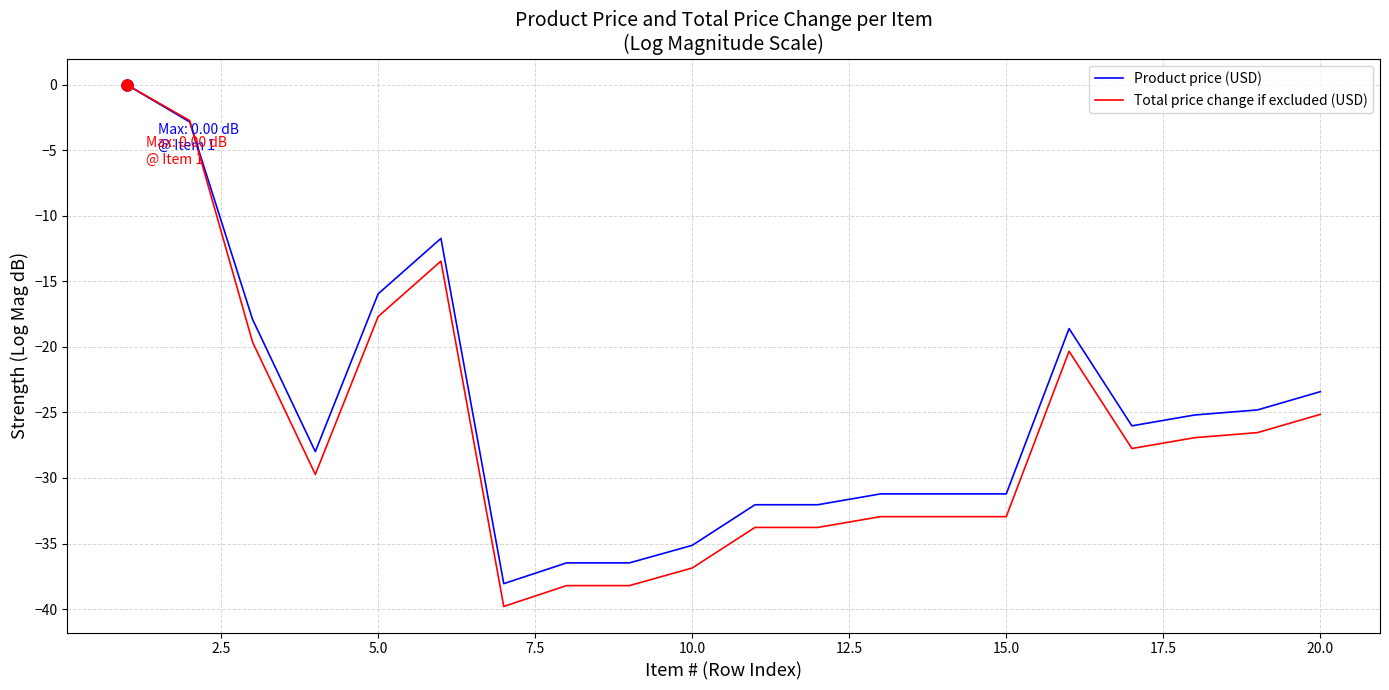

Which series has the largest range (max minus min)?

Total price change if excluded (USD)